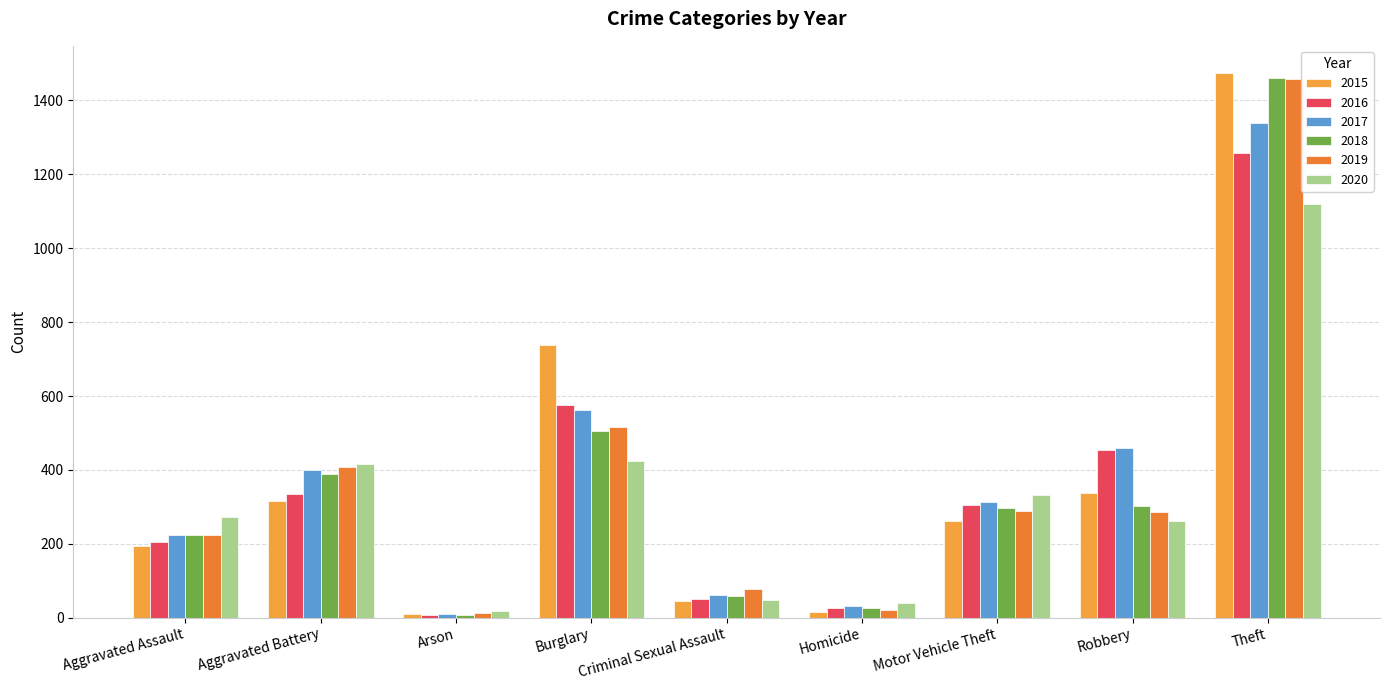

What are all the series names shown in the legend?

2015, 2016, 2017, 2018, 2019, 2020